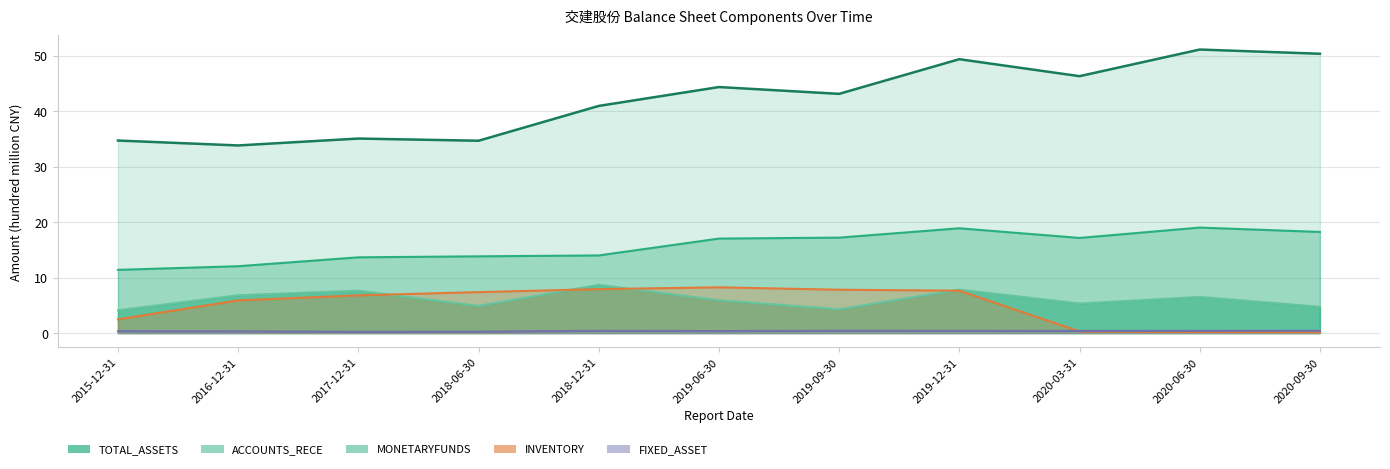

At how many categories does at least one series exceed 42?

6